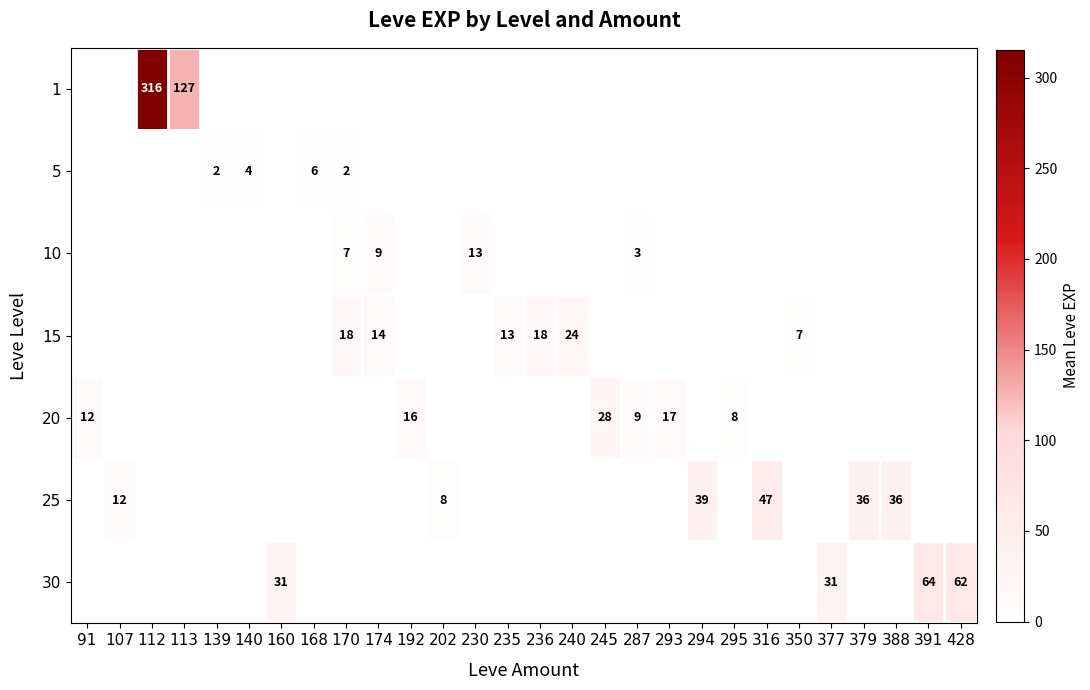

Is the value of 25 at 379 greater than the value of 5 at 168?

Yes